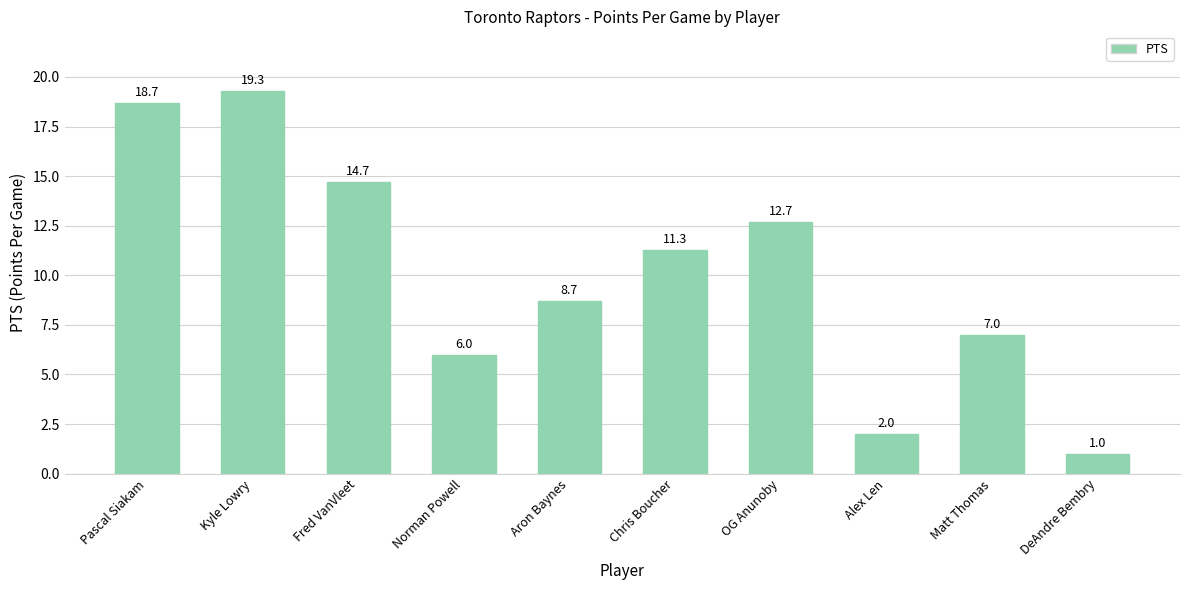

What is the change in value from Kyle Lowry to Chris Boucher?

-8.0